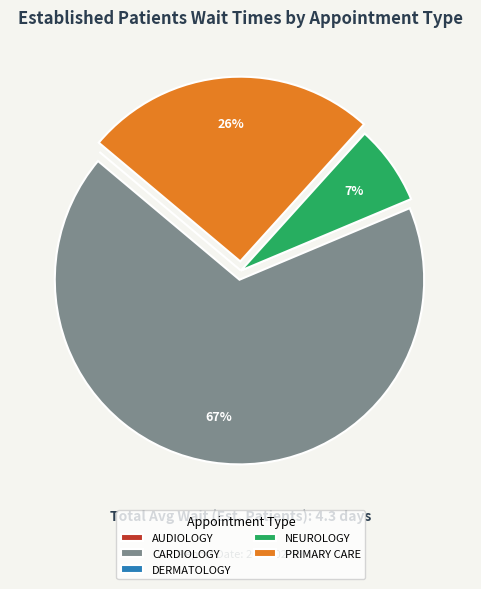

To the nearest percent, what is the difference between the largest and smallest slice percentages?

67%